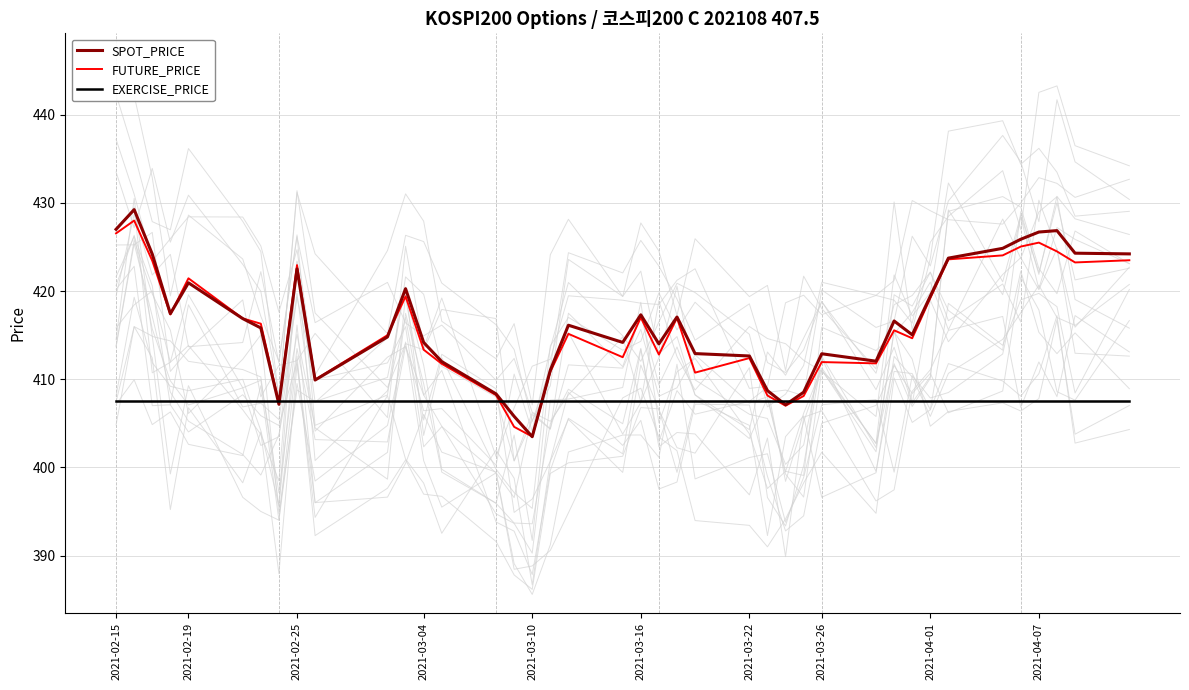

Which category has the lowest value in the EXERCISE_PRICE series?

2021-02-15